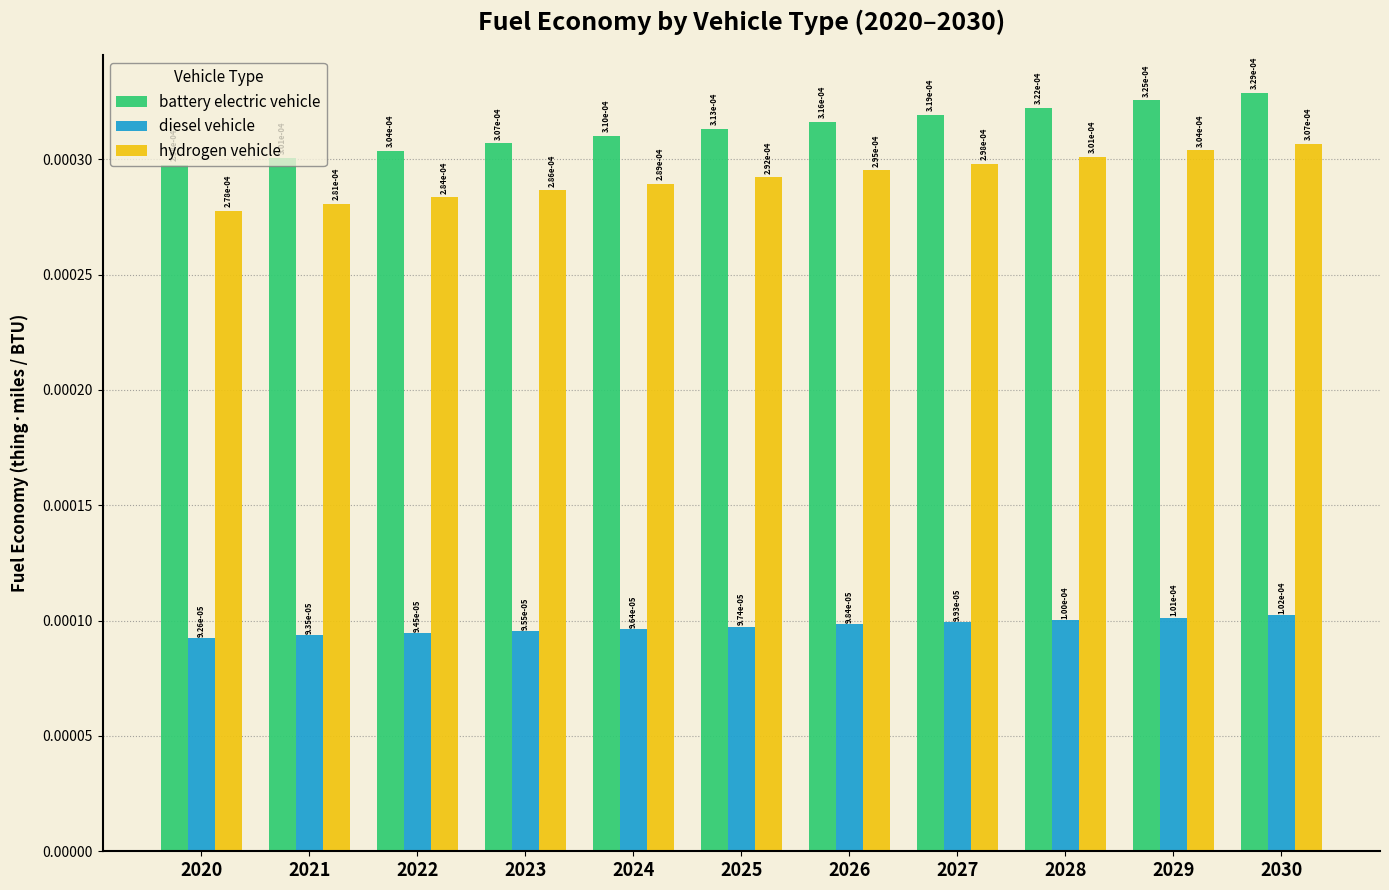

Which category has the highest value across all series?

2030